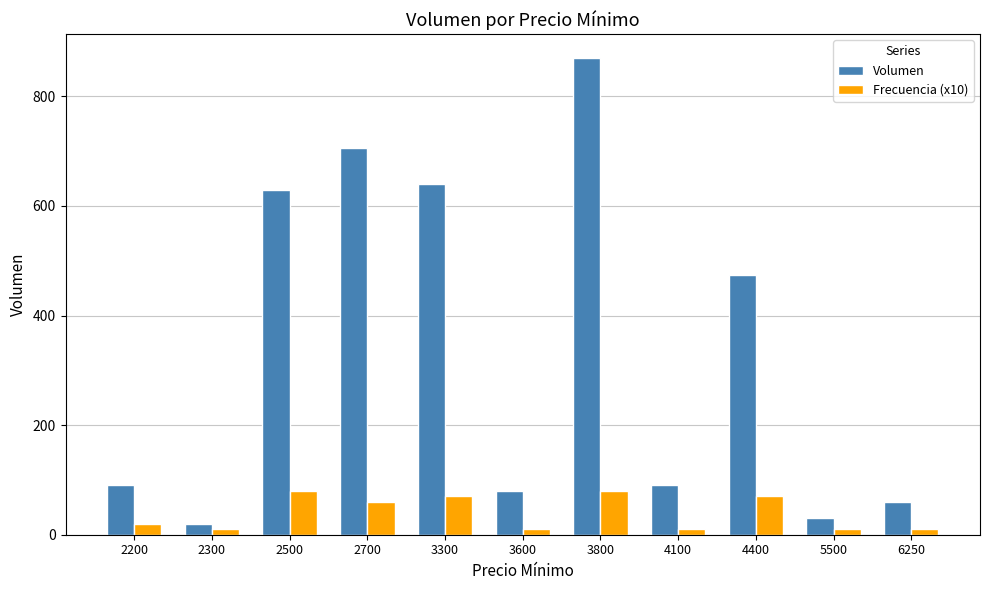

What is the difference between the maximum and second lowest values in the Frecuencia (x10) series?

70